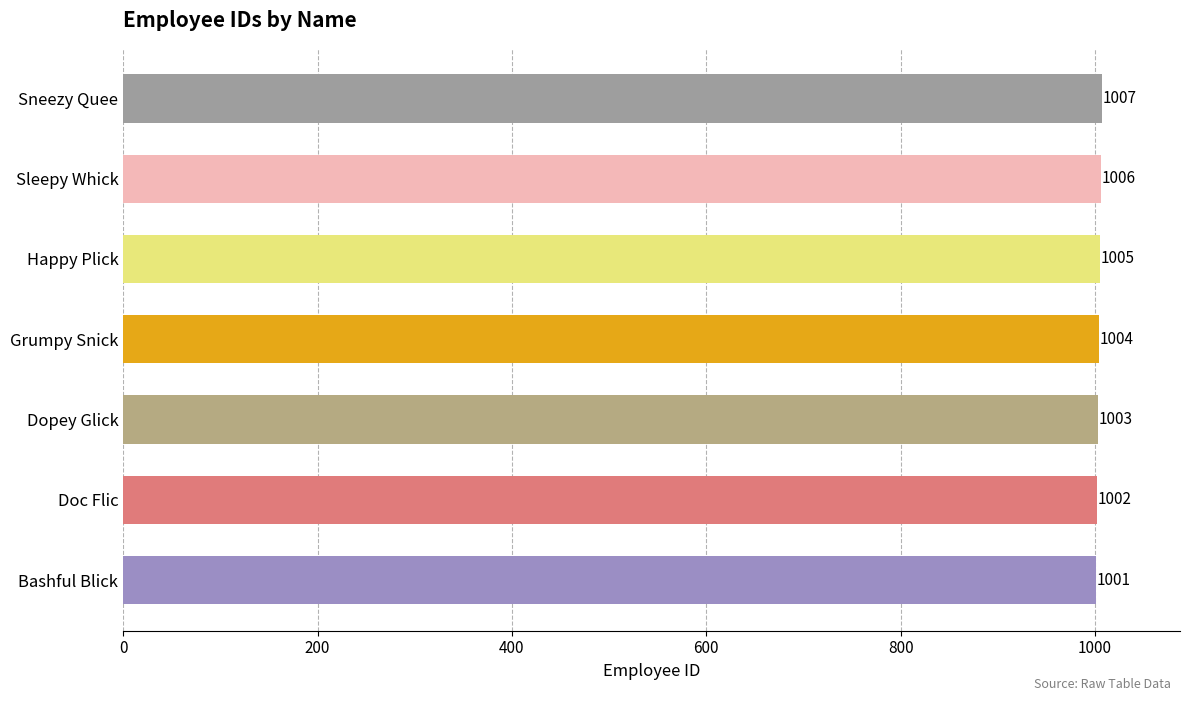

Rank the categories by value from lowest to highest.

Bashful Blick, Doc Flic, Dopey Glick, Grumpy Snick, Happy Plick, Sleepy Whick, Sneezy Quee